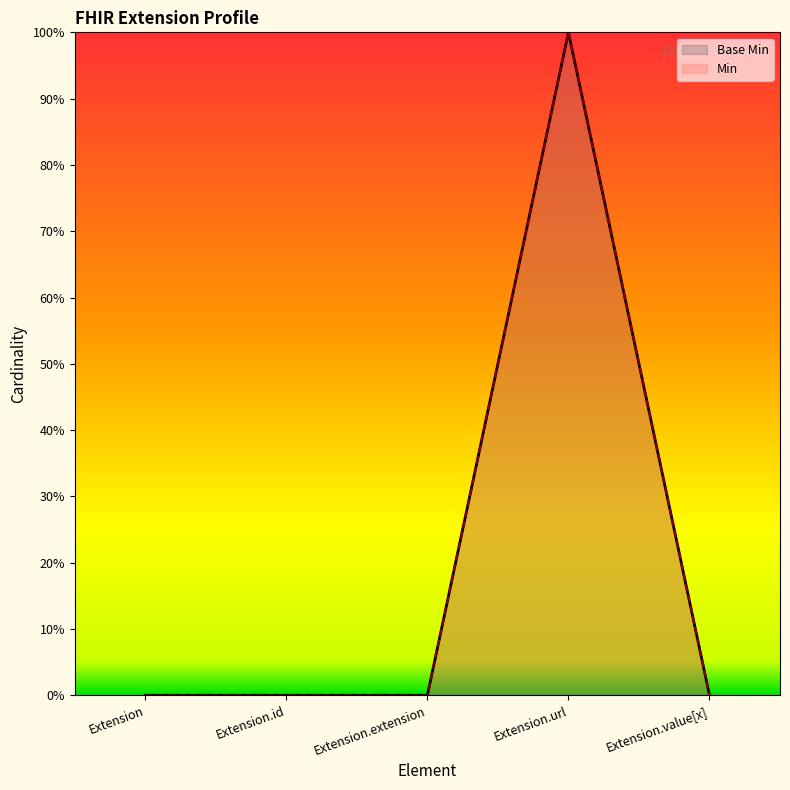

True or false: there are more than 2 points higher than both neighbors.

False